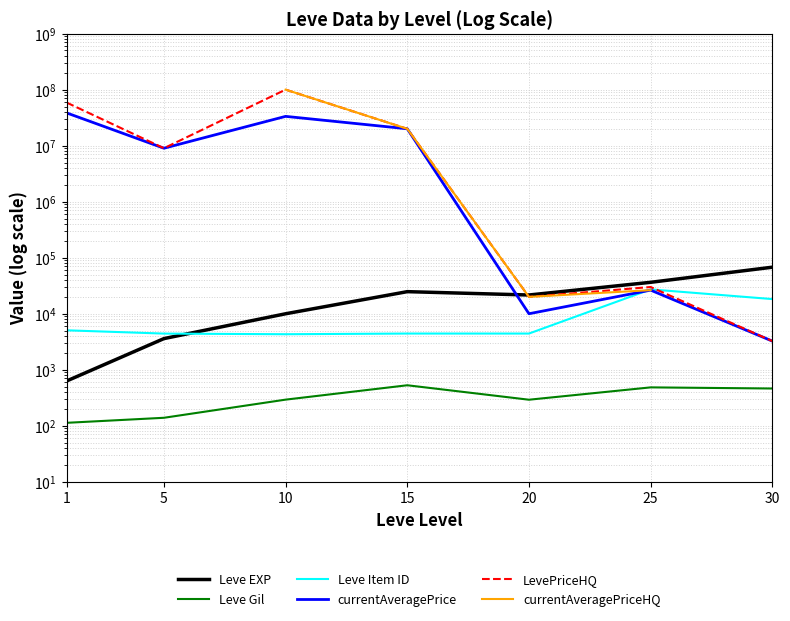

What is the total value across all series at 20?

76322.0